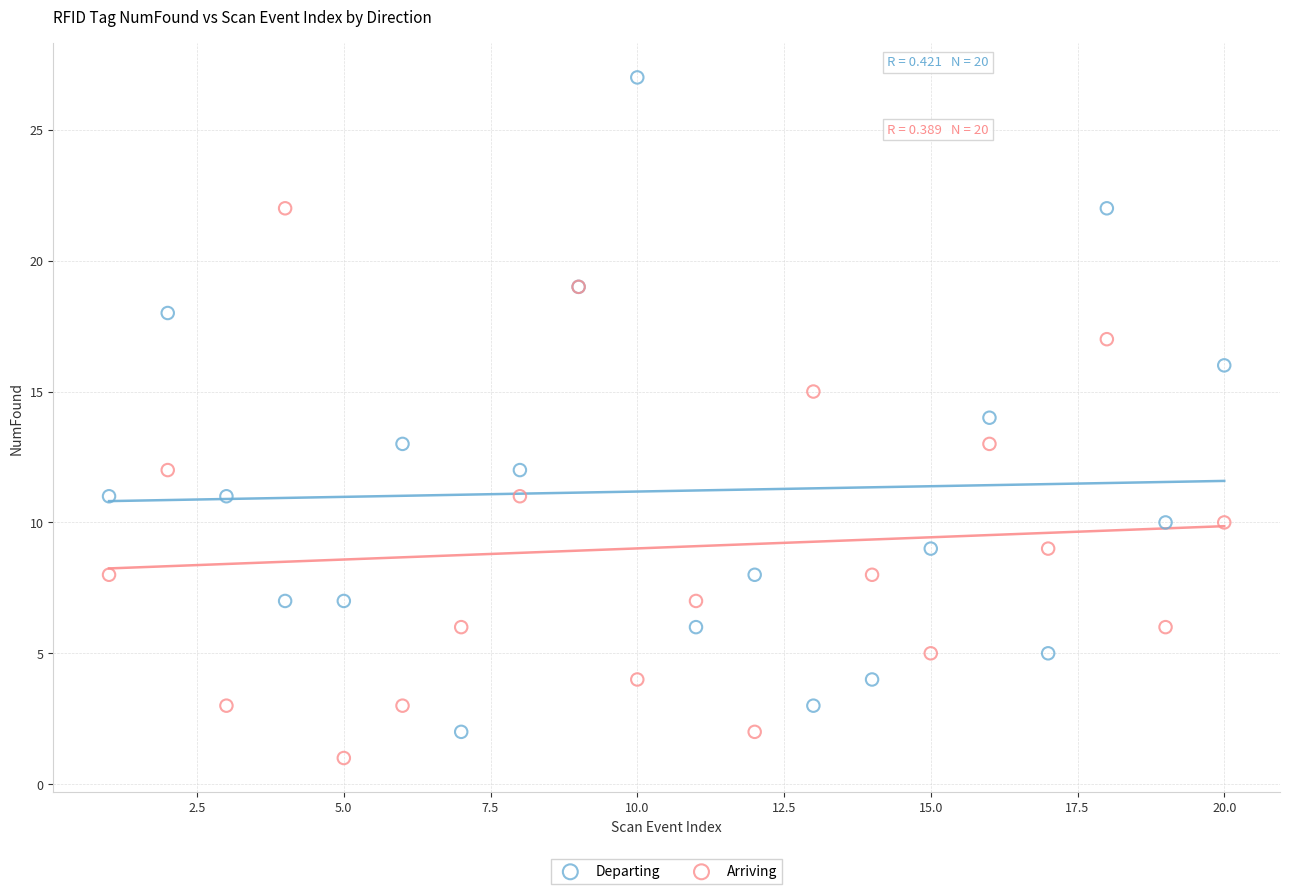

Which series contains the lowest Y value?

Arriving